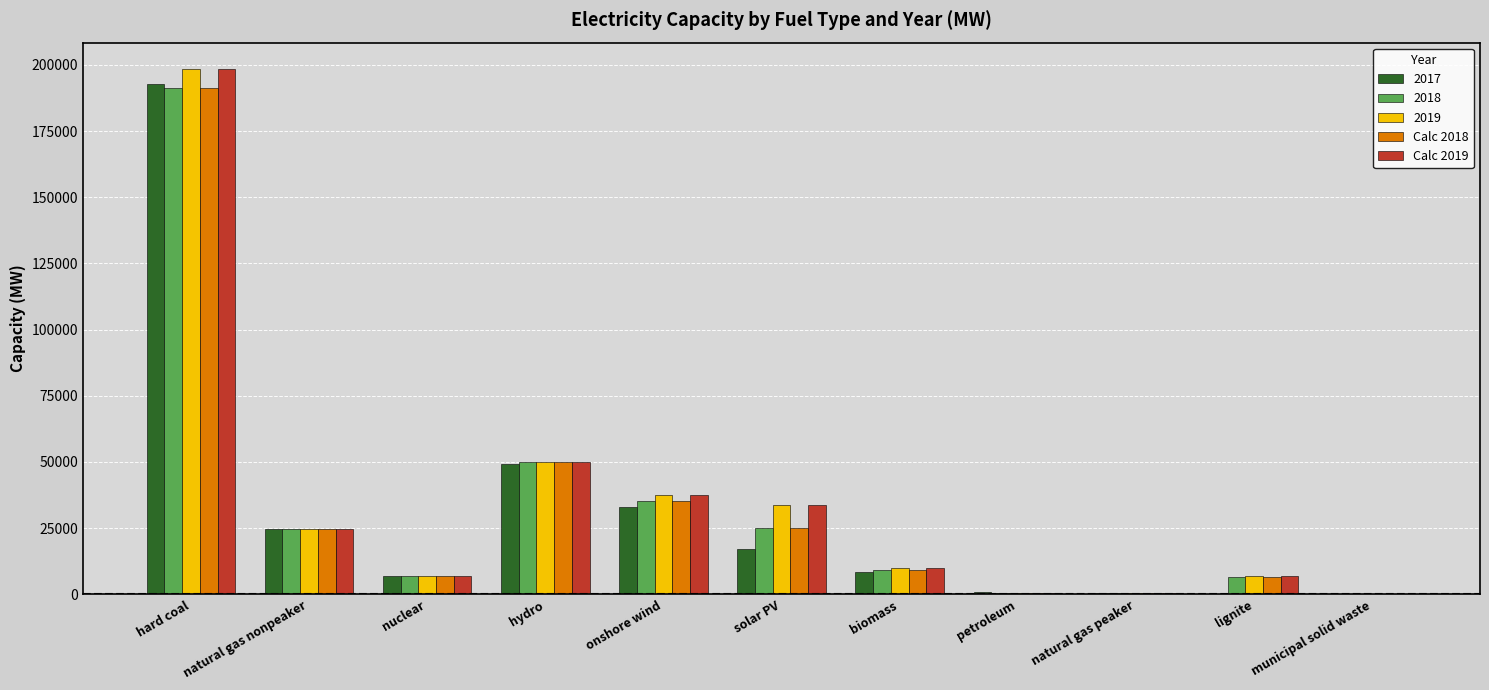

The value of 2017 at natural gas nonpeaker is 41387.1. True or false?

False